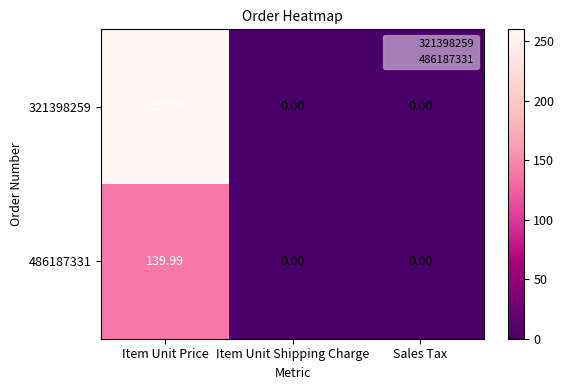

What is the maximum value shown in the chart?

260.0